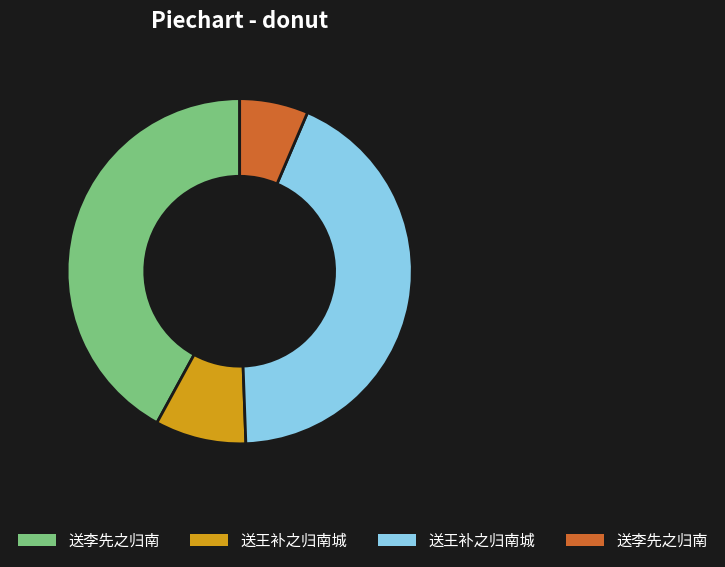

How many segments does this pie chart have?

4